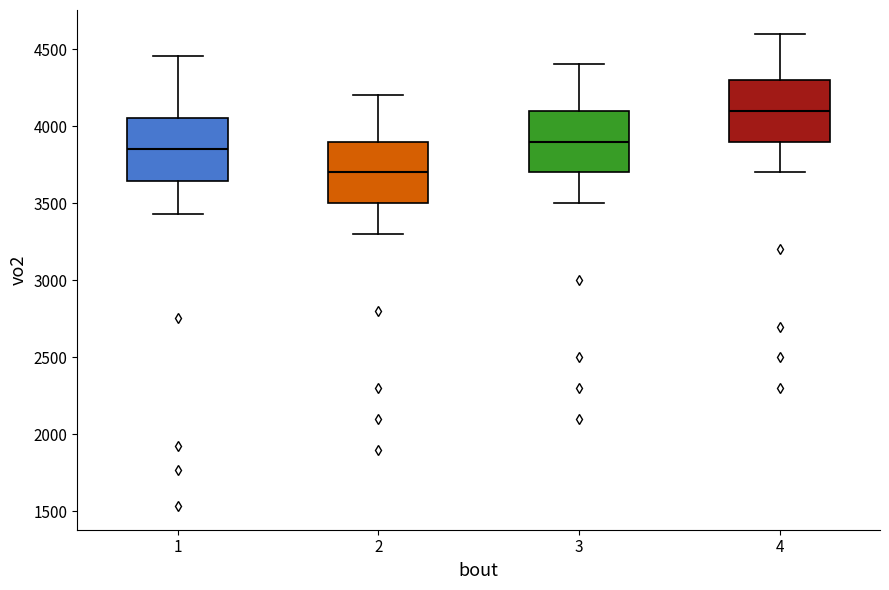

Where is the upper edge of the box at x = 3 on the y-axis? The values are not printed on the chart, so give them approximately, as read against the axis.

4100